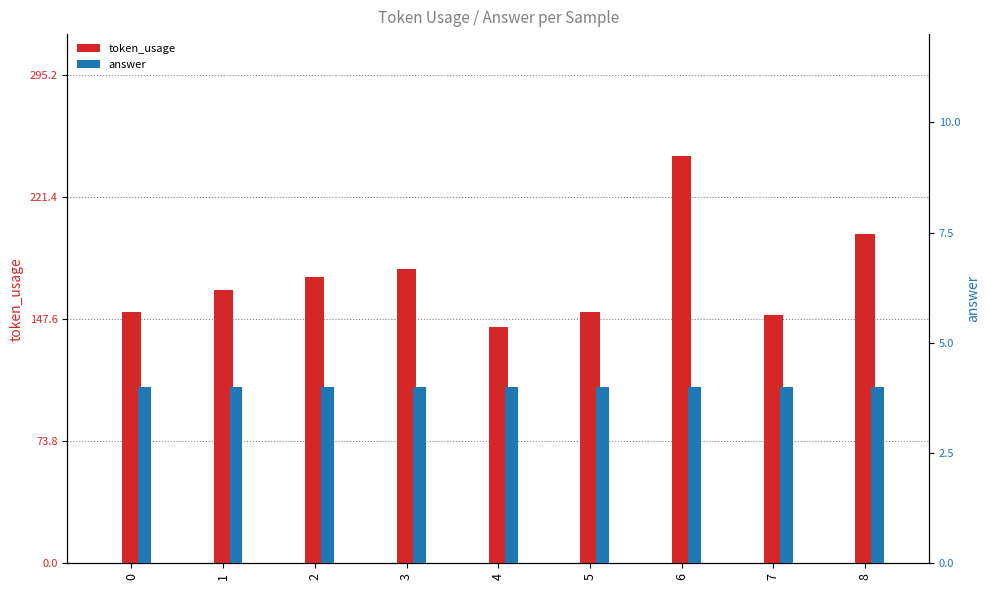

What is the total value across all series at 8?

203